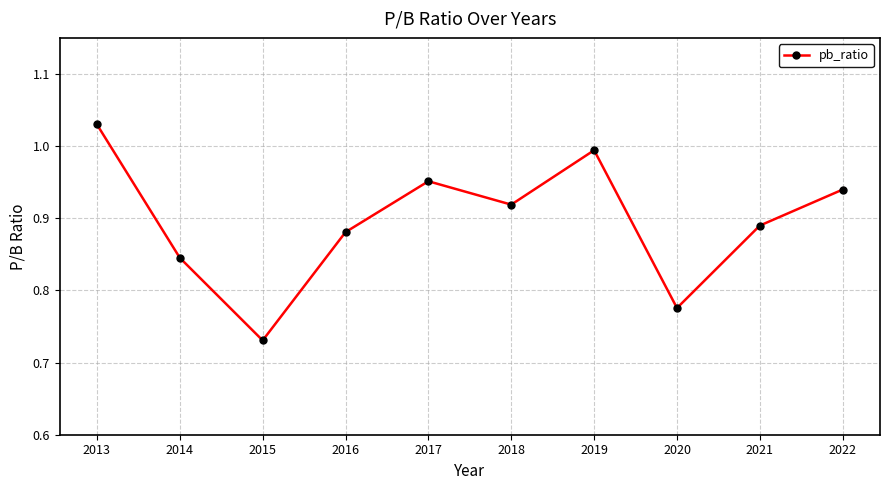

Does the chart have visible grid lines?

Yes